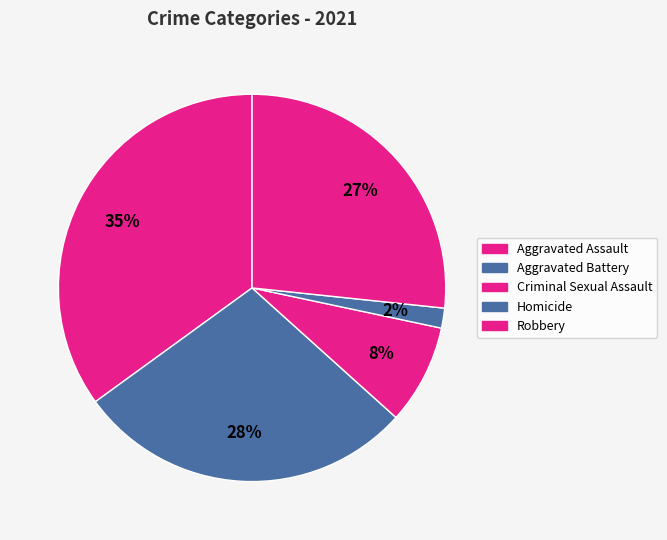

Does any single category account for the majority?

No